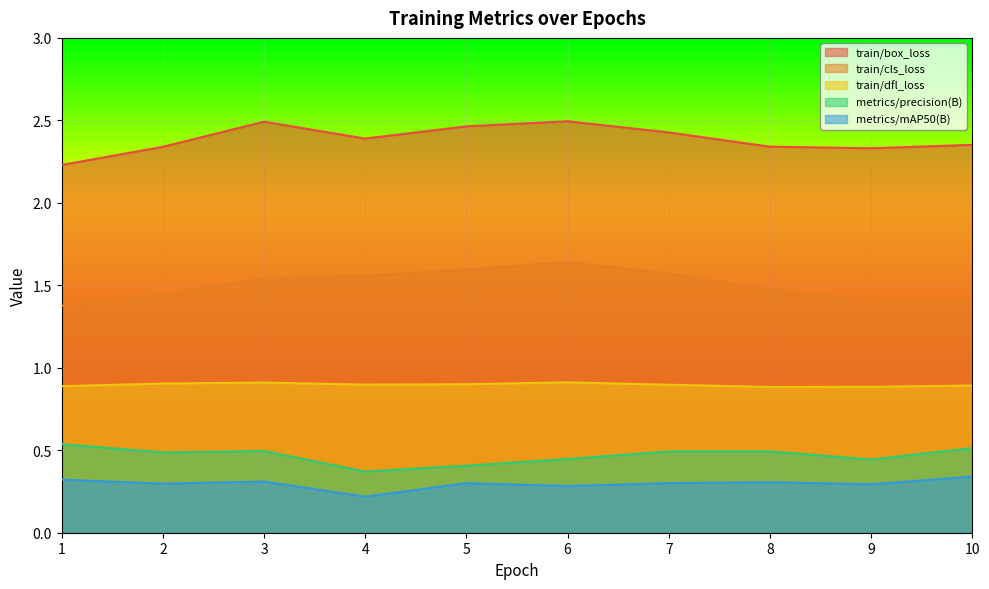

True or false: train/box_loss and train/cls_loss cross at least once.

False